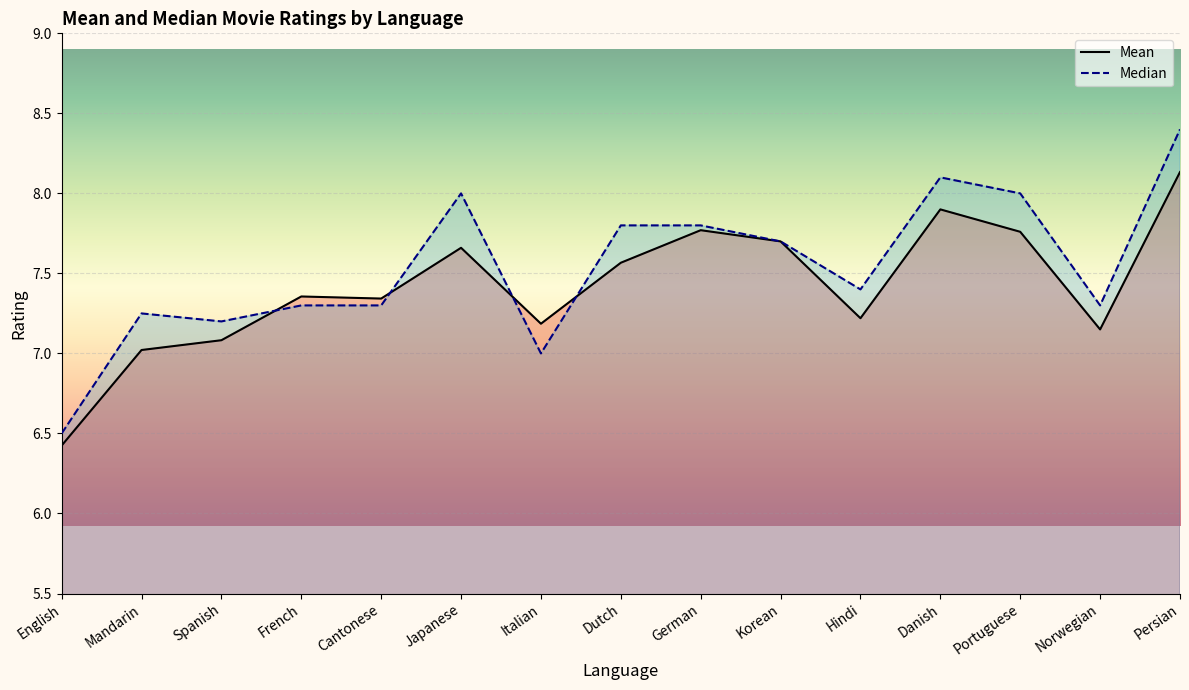

Reading right to left, what are all the values shown in this chart?

Mean: 8.1	7.2	7.8	7.9	7.2	7.7	7.8	7.6	7.2	7.7	7.3	7.4	7.1	7.0	6.4
Median: 8.4	7.3	8.0	8.1	7.4	7.7	7.8	7.8	7.0	8.0	7.3	7.3	7.2	7.2	6.5